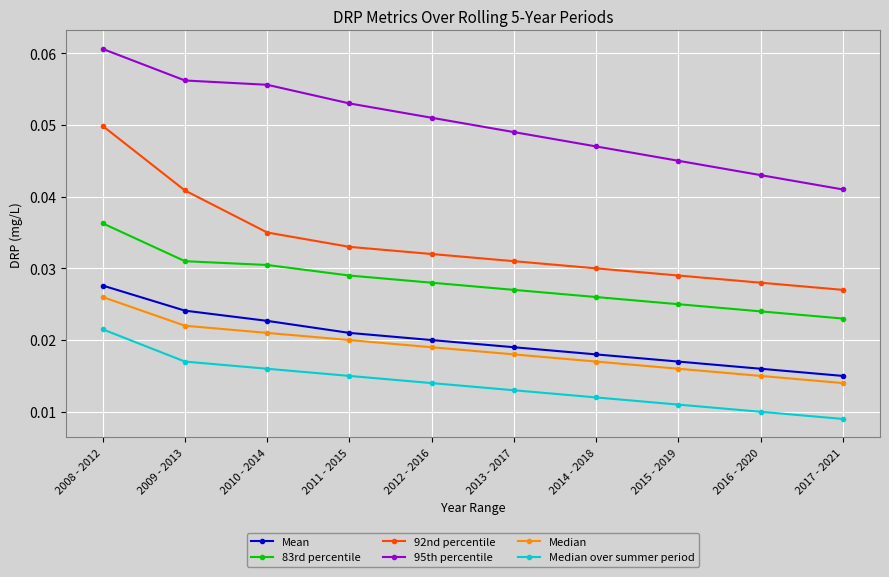

What is the label of the 1st point from the left?

2008 - 2012